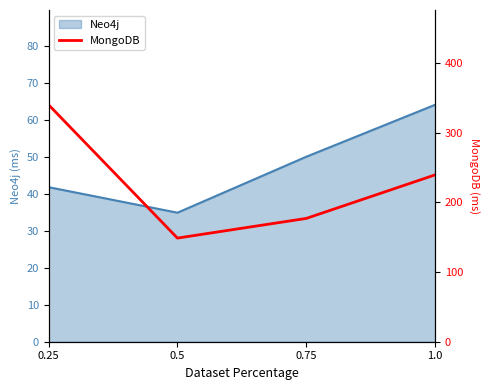

Reading left to right, extract all data points from this chart.

0.25=340.0	0.5=148.7	0.75=176.9	1.0=239.4